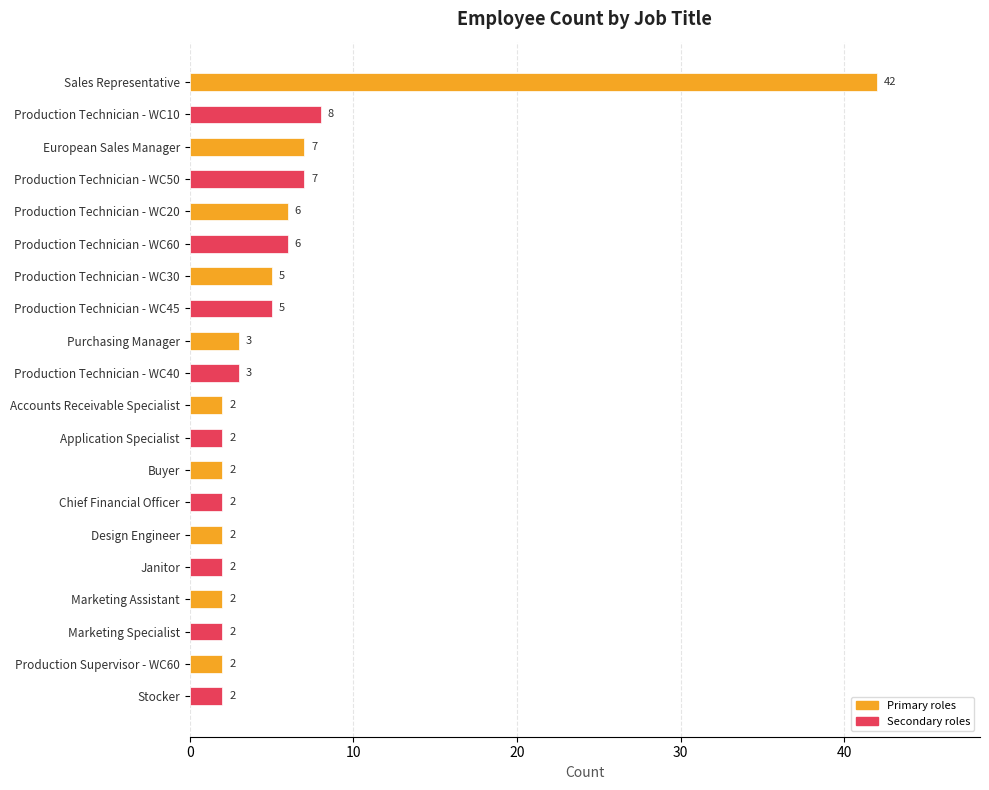

What is the difference between the maximum and minimum values?

40